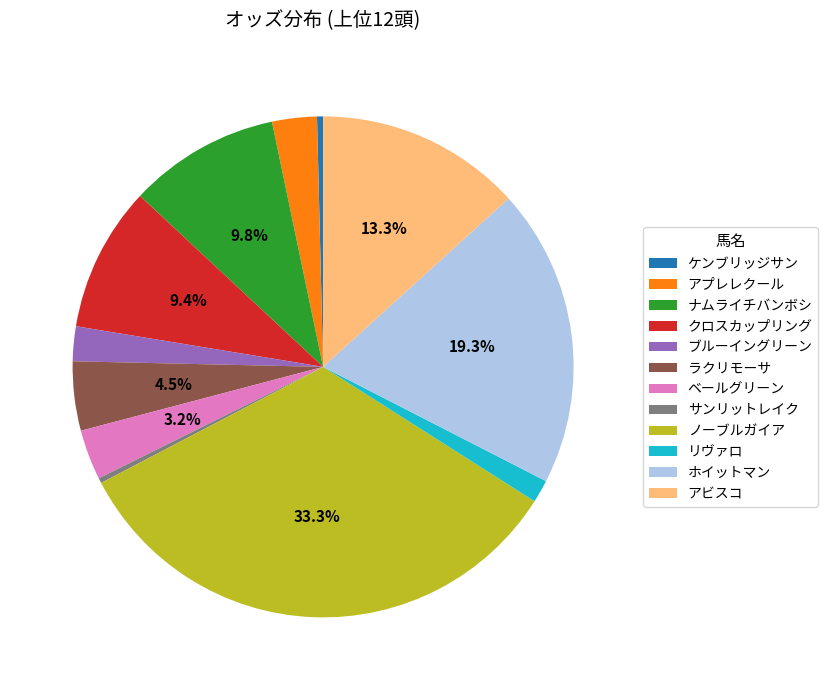

To the nearest percent, what portion does ブルーイングリーン represent?

2%